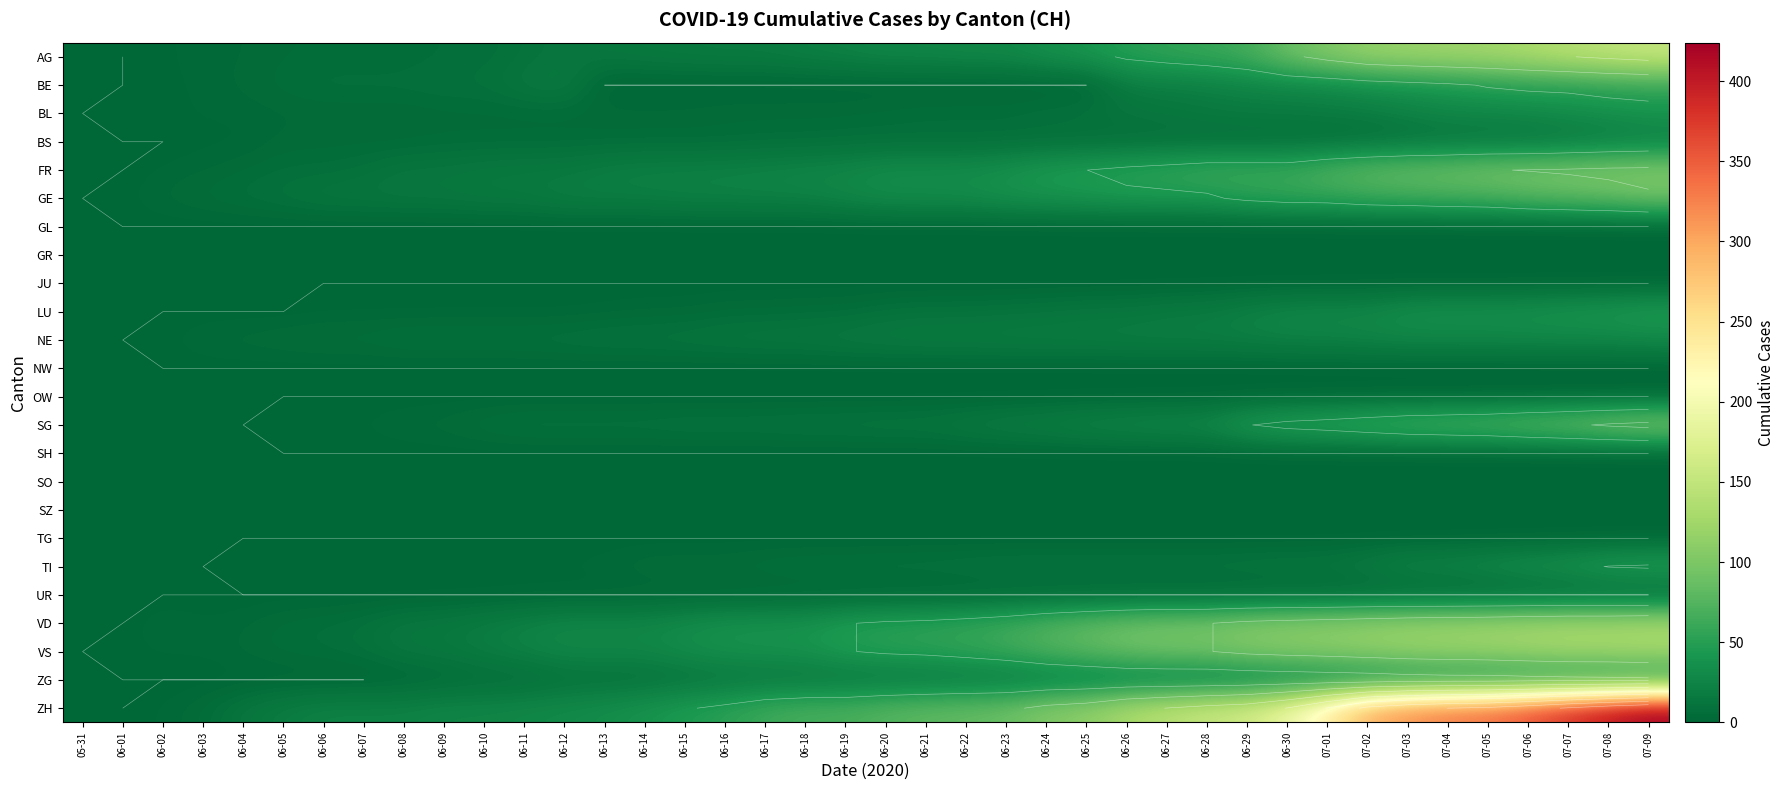

At how many categories does at least one series exceed 257?

8